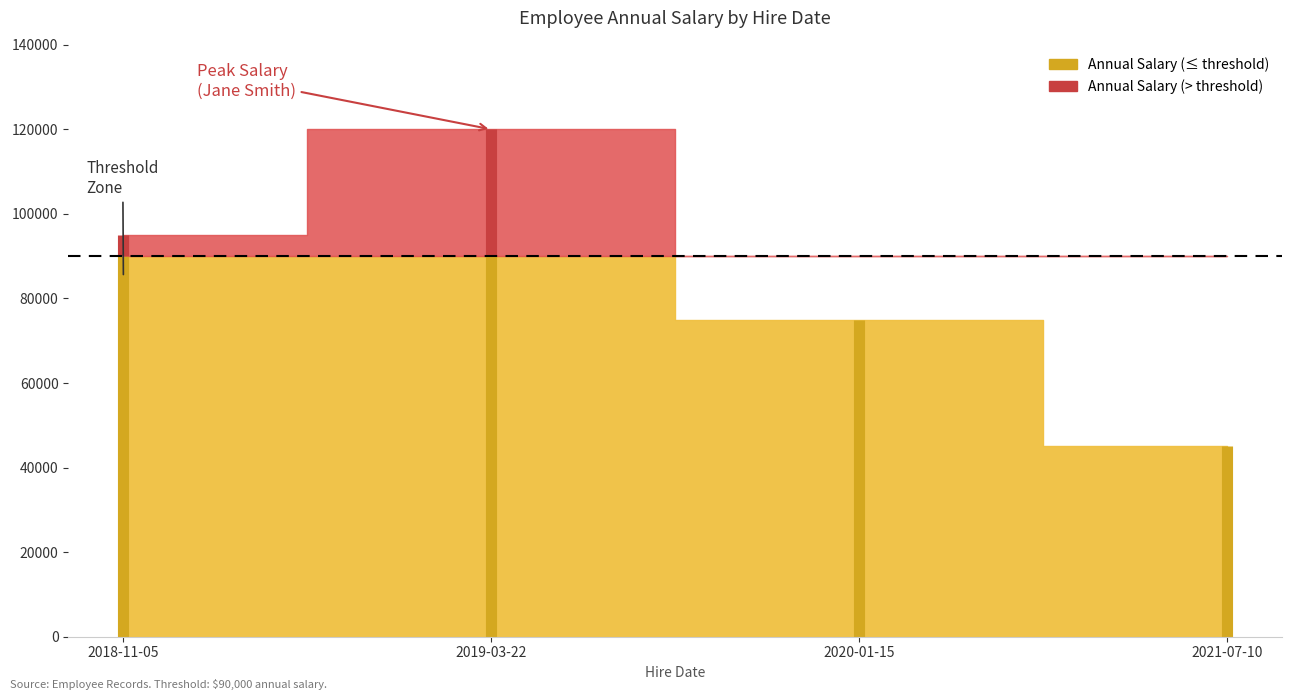

What is the label of the 3rd point from the right?

2019-03-22